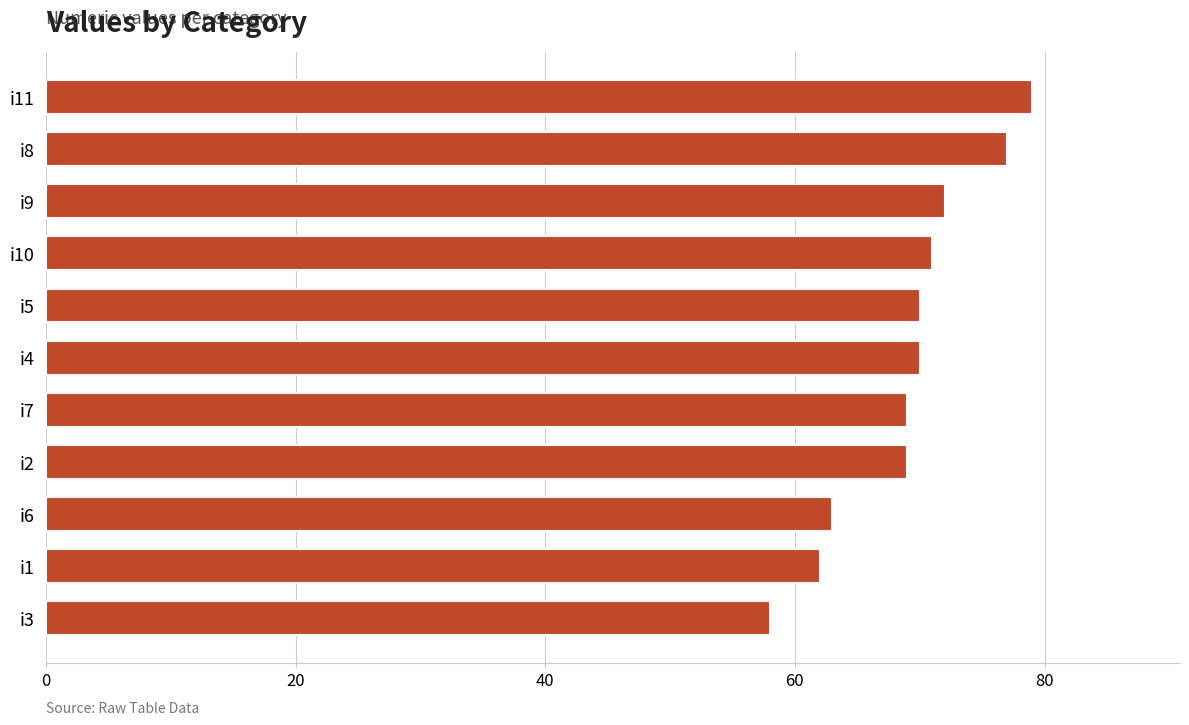

The value at i5 is 70. True or false?

True